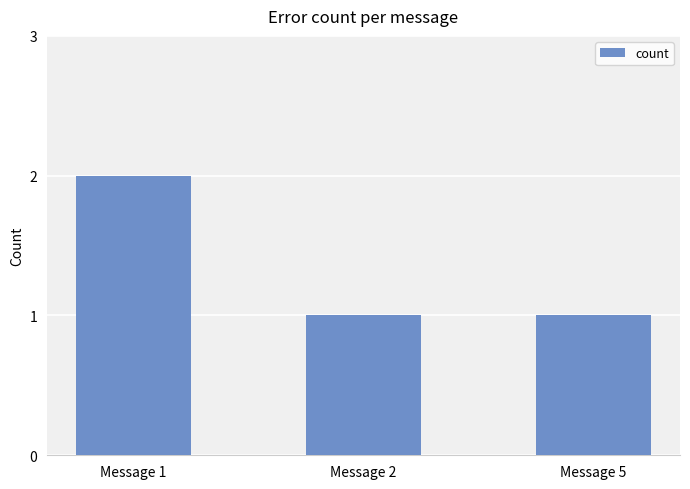

Between Message 5 and Message 1, which is larger?

Message 1